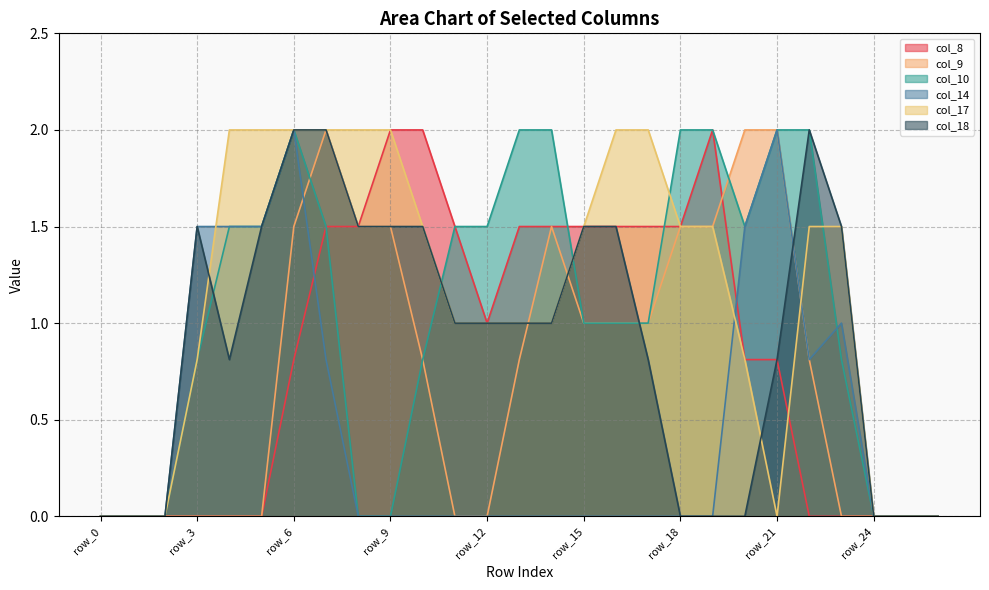

Reading left to right, transcribe all the data shown in this chart.

col_8: row_0=0.0	row_1=0.0	row_2=0.0	row_3=0.0	row_4=0.0	row_5=0.0	row_6=0.8	row_7=1.5	row_8=1.5	row_9=2.0	row_10=2.0	row_11=1.5	row_12=1.0	row_13=1.5	row_14=1.5	row_15=1.5	row_16=1.5	row_17=1.5	row_18=1.5	row_19=2.0	row_20=0.8	row_21=0.8	row_22=0.0	row_23=0.0	row_24=0.0	row_25=0.0	row_26=0.0
col_9: row_0=0.0	row_1=0.0	row_2=0.0	row_3=0.0	row_4=0.0	row_5=0.0	row_6=1.5	row_7=2.0	row_8=1.5	row_9=1.5	row_10=0.8	row_11=0.0	row_12=0.0	row_13=0.8	row_14=1.5	row_15=1.0	row_16=1.0	row_17=1.0	row_18=1.5	row_19=1.5	row_20=2.0	row_21=2.0	row_22=0.8	row_23=0.0	row_24=0.0	row_25=0.0	row_26=0.0
col_10: row_0=0.0	row_1=0.0	row_2=0.0	row_3=0.8	row_4=1.5	row_5=1.5	row_6=2.0	row_7=1.5	row_8=0.0	row_9=0.0	row_10=0.8	row_11=1.5	row_12=1.5	row_13=2.0	row_14=2.0	row_15=1.0	row_16=1.0	row_17=1.0	row_18=2.0	row_19=2.0	row_20=1.5	row_21=2.0	row_22=2.0	row_23=0.8	row_24=0.0	row_25=0.0	row_26=0.0
col_14: row_0=0.0	row_1=0.0	row_2=0.0	row_3=1.5	row_4=1.5	row_5=1.5	row_6=2.0	row_7=0.8	row_8=0.0	row_9=0.0	row_10=0.0	row_11=0.0	row_12=0.0	row_13=0.0	row_14=0.0	row_15=0.0	row_16=0.0	row_17=0.0	row_18=0.0	row_19=0.0	row_20=1.5	row_21=2.0	row_22=0.8	row_23=1.0	row_24=0.0	row_25=0.0	row_26=0.0
col_17: row_0=0.0	row_1=0.0	row_2=0.0	row_3=0.8	row_4=2.0	row_5=2.0	row_6=2.0	row_7=2.0	row_8=2.0	row_9=2.0	row_10=1.5	row_11=1.0	row_12=1.0	row_13=1.0	row_14=1.0	row_15=1.5	row_16=2.0	row_17=2.0	row_18=1.5	row_19=1.5	row_20=0.8	row_21=0.0	row_22=1.5	row_23=1.5	row_24=0.0	row_25=0.0	row_26=0.0
col_18: row_0=0.0	row_1=0.0	row_2=0.0	row_3=1.5	row_4=0.8	row_5=1.5	row_6=2.0	row_7=2.0	row_8=1.5	row_9=1.5	row_10=1.5	row_11=1.0	row_12=1.0	row_13=1.0	row_14=1.0	row_15=1.5	row_16=1.5	row_17=0.8	row_18=0.0	row_19=0.0	row_20=0.0	row_21=0.8	row_22=2.0	row_23=1.5	row_24=0.0	row_25=0.0	row_26=0.0